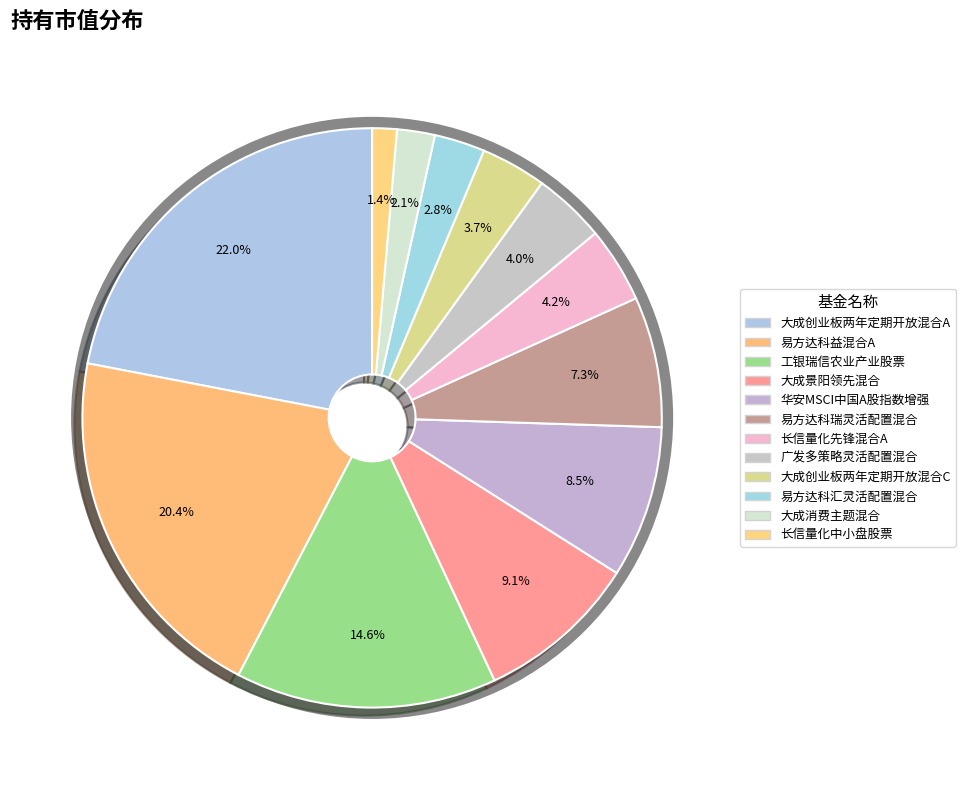

True or false: 长信量化中小盘股票 accounts for 7% of the total.

False